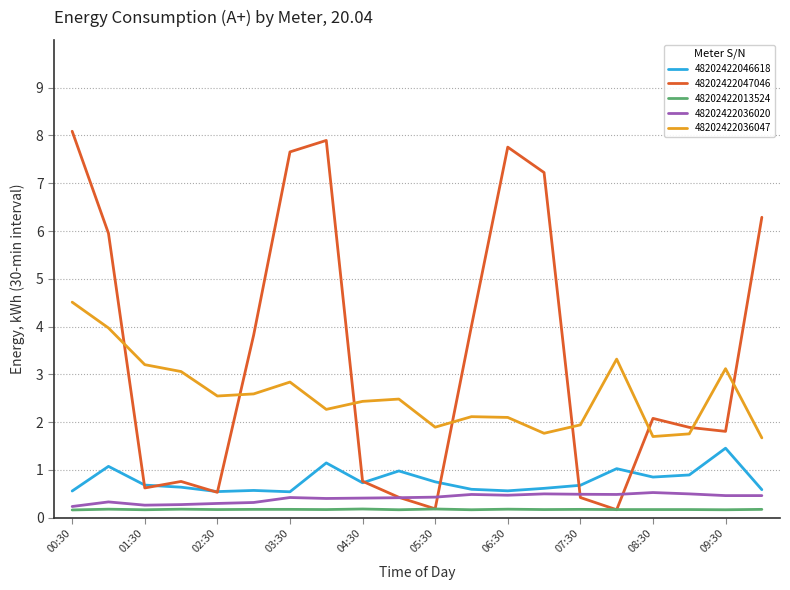

Which series has the widest spread of values?

48202422047046